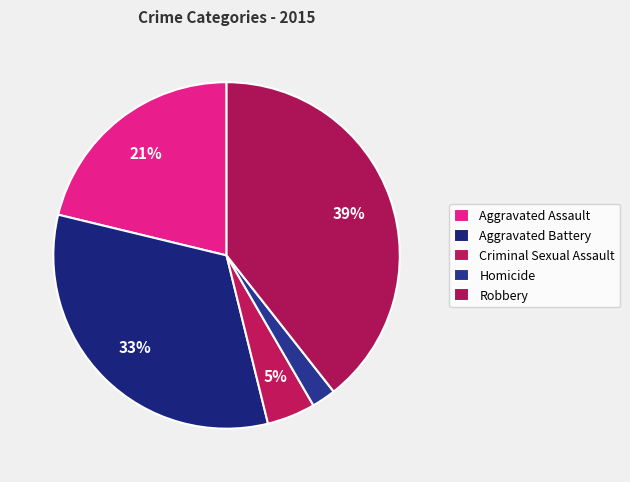

To the nearest percent, what is the average slice percentage?

20%